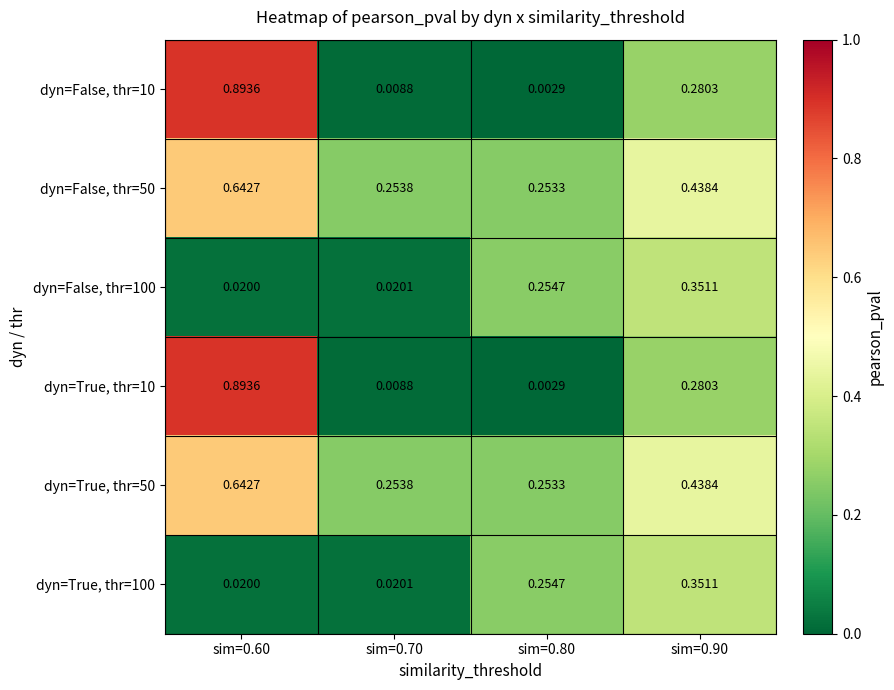

At which category is the sum across all series the highest?

sim=0.60